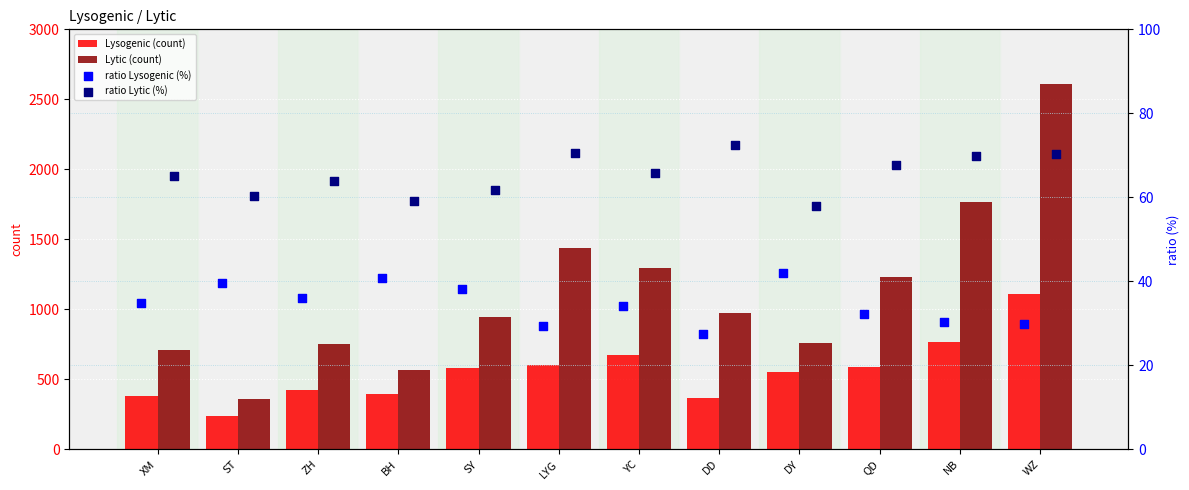

Is it true that Lytic (count) equals 943 at SY?

True